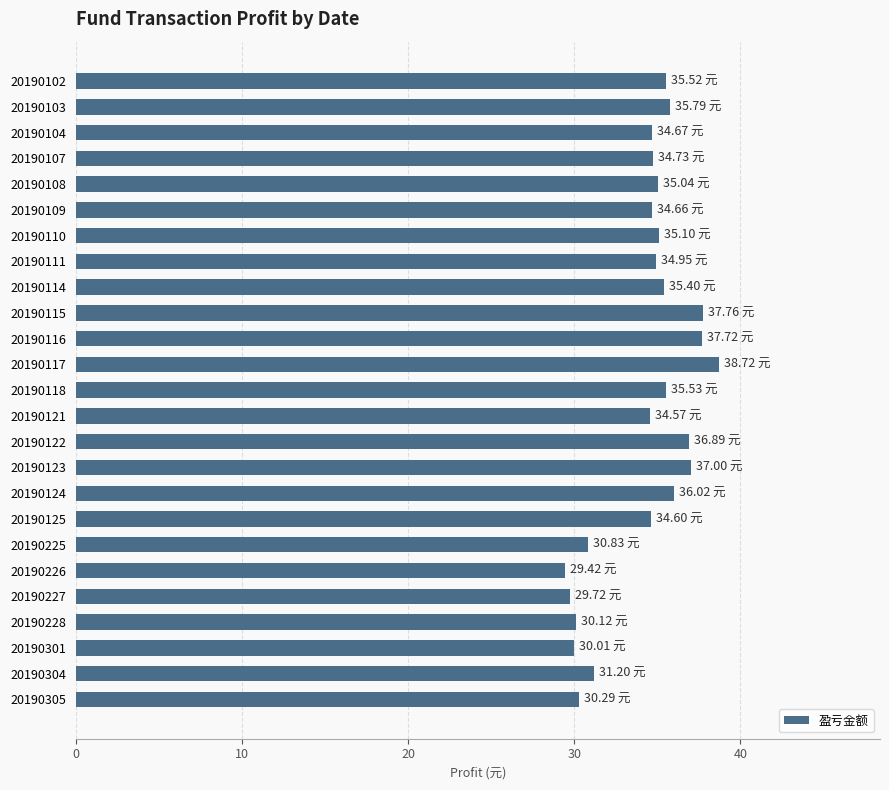

Between 20190111 and 20190225, which is larger?

20190111